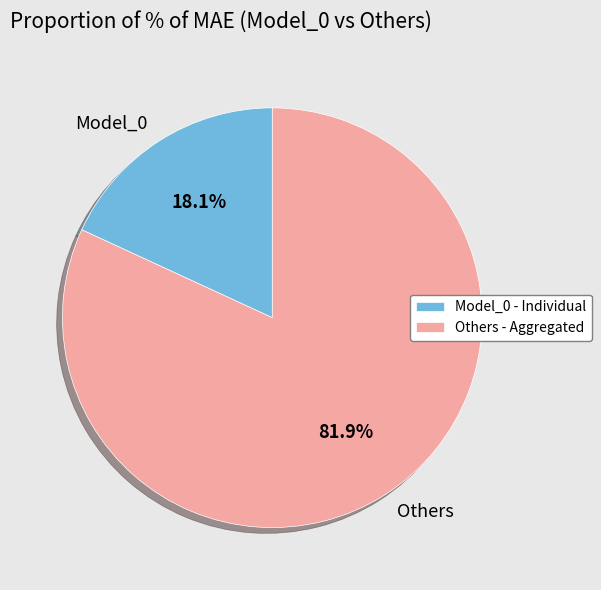

How many segments does this pie chart have?

2